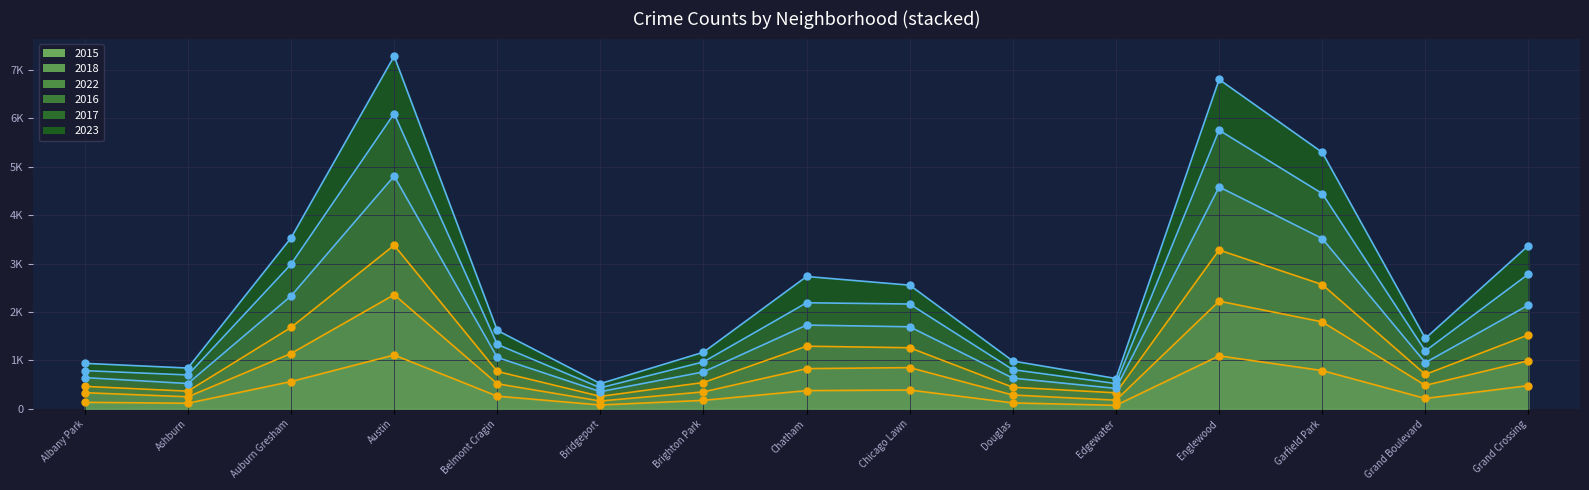

What is the label of the 3rd point from the left?

Auburn Gresham